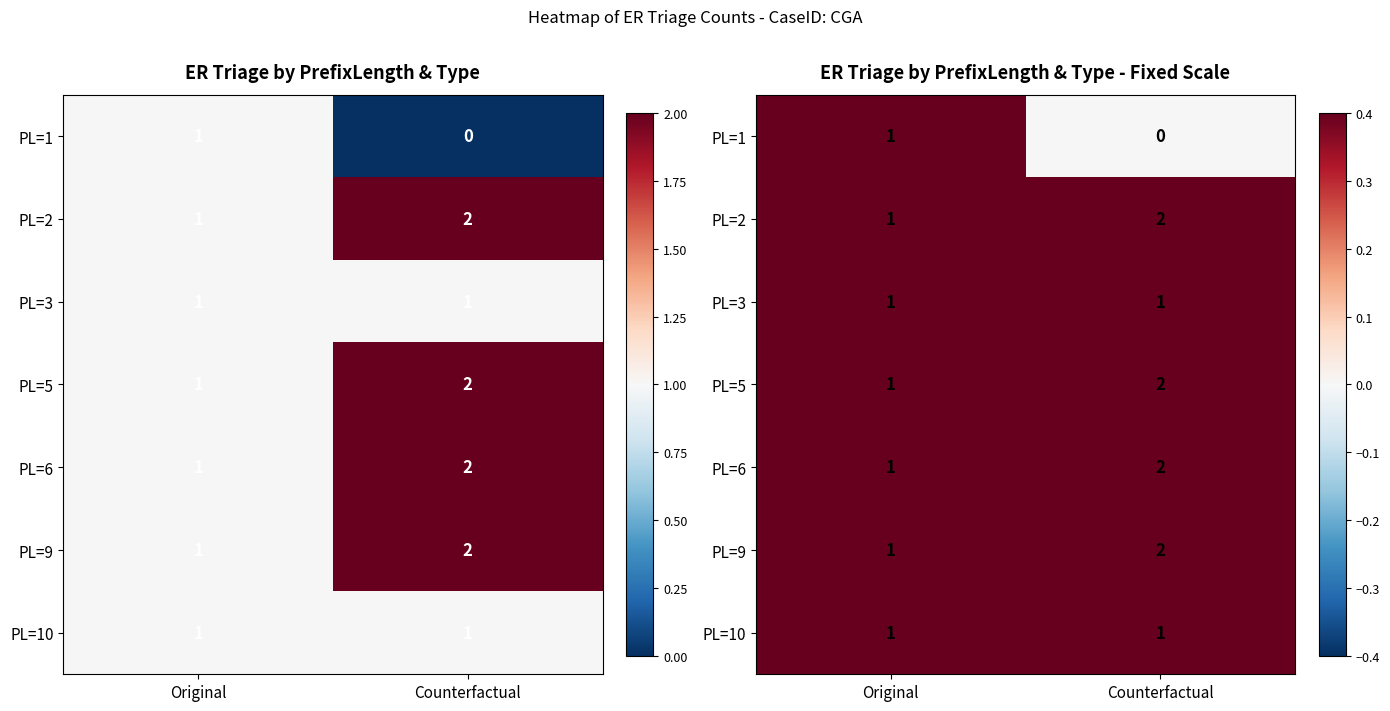

The PL=1 series shows 1 at Original. True or false?

True